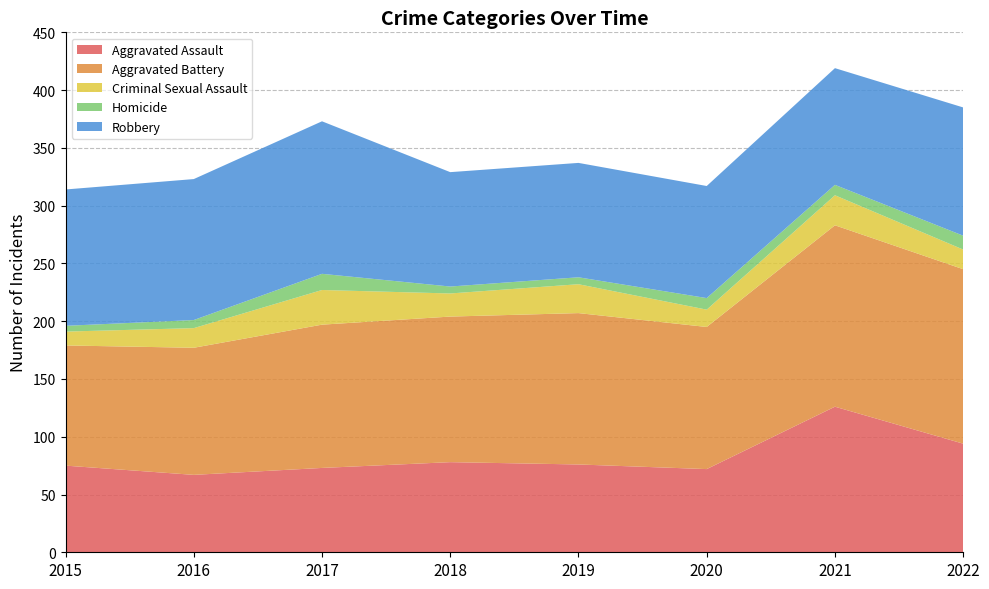

Reading right to left, what are all the values shown in this chart?

Aggravated Assault: 2022=94	2021=126	2020=72	2019=76	2018=78	2017=73	2016=67	2015=75
Aggravated Battery: 2022=151	2021=157	2020=123	2019=131	2018=126	2017=124	2016=110	2015=104
Criminal Sexual Assault: 2022=17	2021=26	2020=15	2019=25	2018=20	2017=30	2016=17	2015=12
Homicide: 2022=12	2021=9	2020=10	2019=6	2018=6	2017=14	2016=7	2015=5
Robbery: 2022=111	2021=101	2020=97	2019=99	2018=99	2017=132	2016=122	2015=118